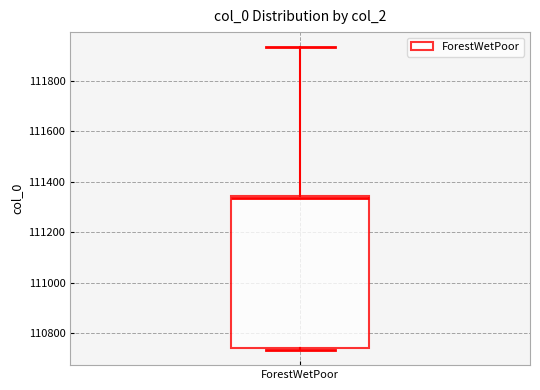

Where does the upper whisker of the box for ForestWetPoor end on the y-axis? The values are not printed on the chart, so give them approximately, as read against the axis.

111940